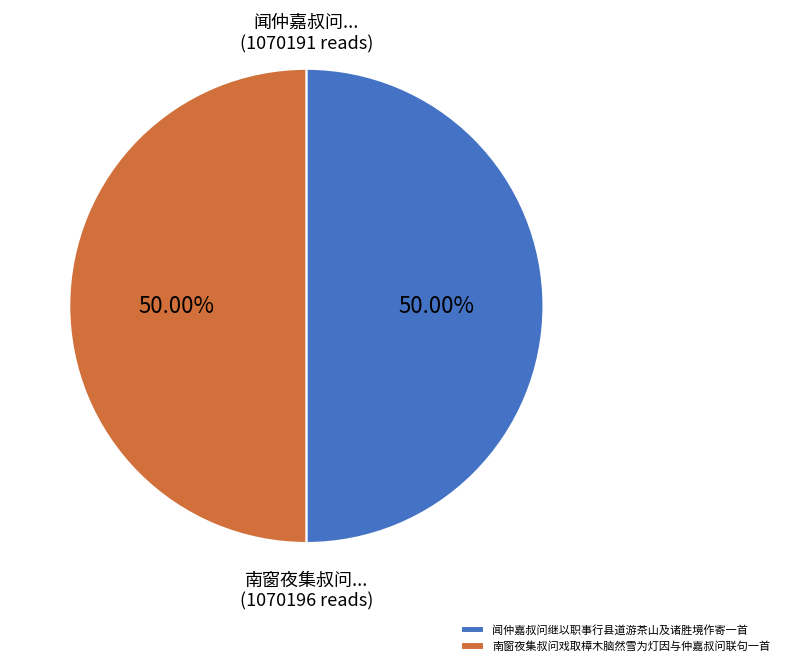

To the nearest percent, what is the combined percentage of 南窗夜集叔问戏取樟木脑然雪为灯因与仲嘉叔问联句一首 and 闻仲嘉叔问继以职事行县道游茶山及诸胜境作寄一首?

100%